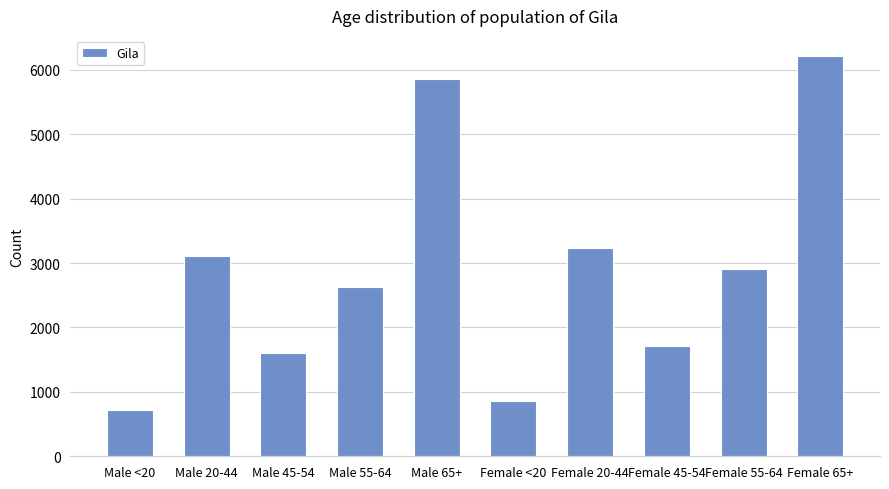

At which label is the value closest to 3467?

Female 20-44